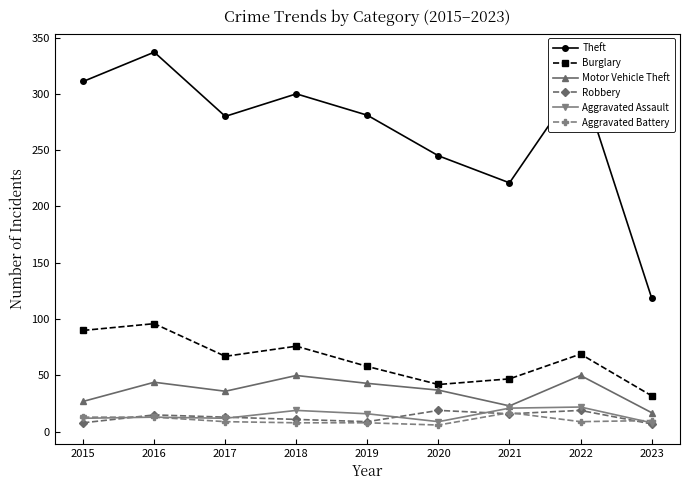

What is the spread (max minus min) of values at 2022?

304